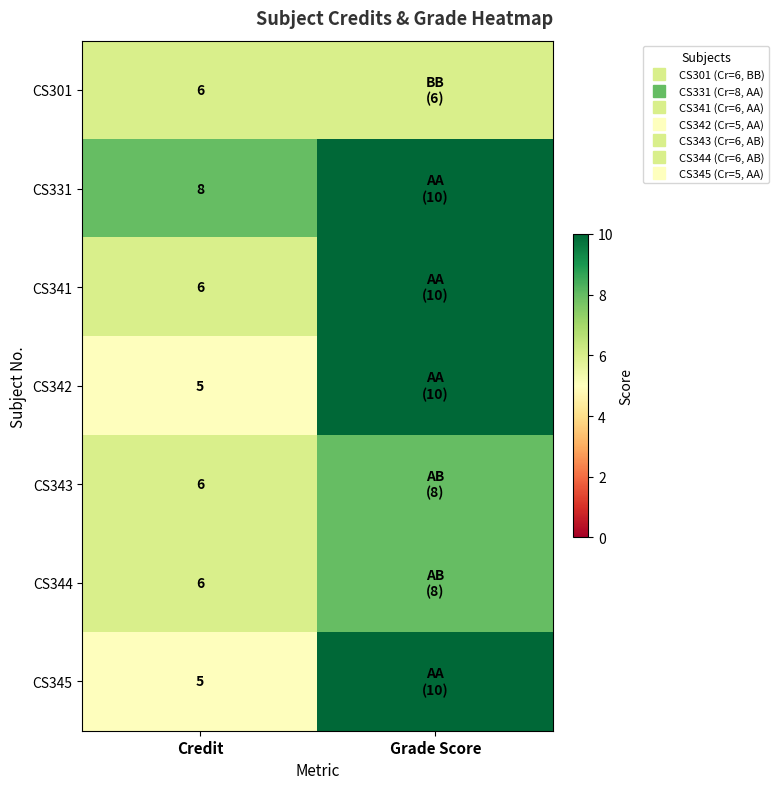

At which category does the chart reach its peak across all series?

Grade Score